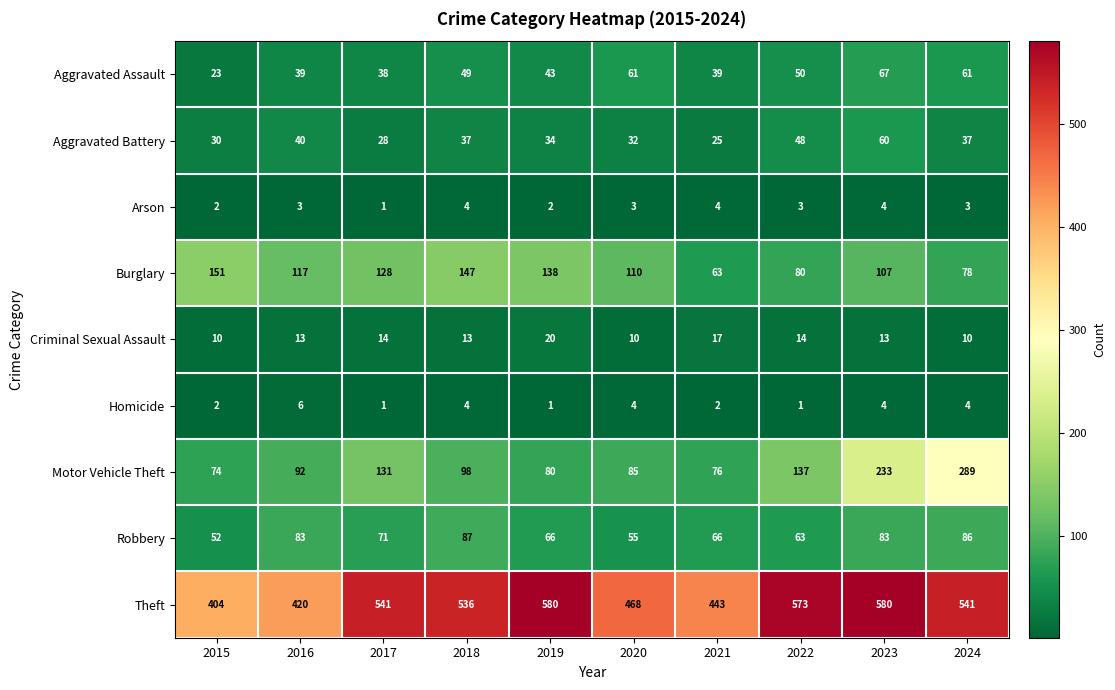

List the series in order of their peak value, highest first.

Theft, Motor Vehicle Theft, Burglary, Robbery, Aggravated Assault, Aggravated Battery, Criminal Sexual Assault, Homicide, Arson